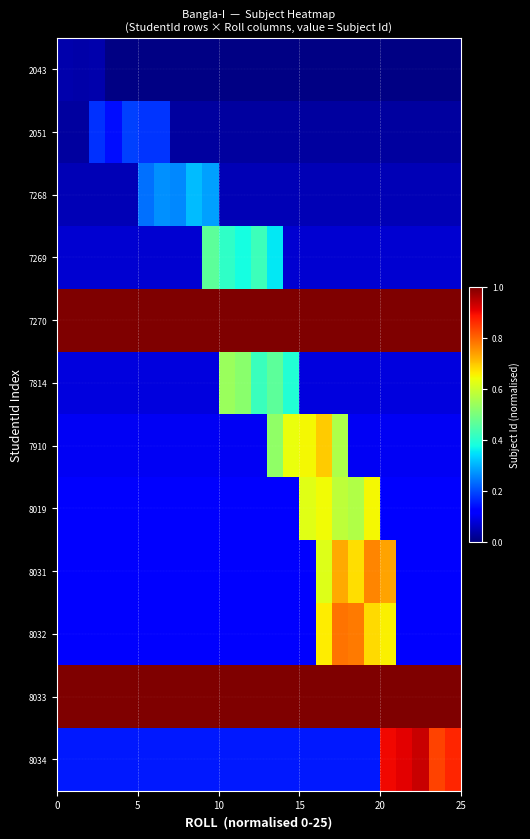

Which series has the largest range (max minus min)?

8034